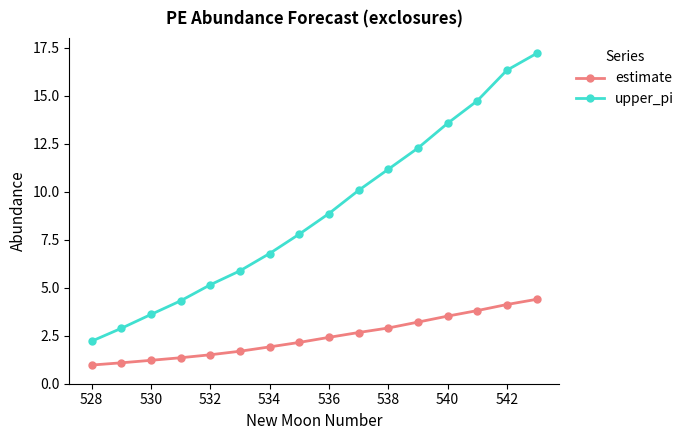

What is the maximum value shown in the chart?

17.2